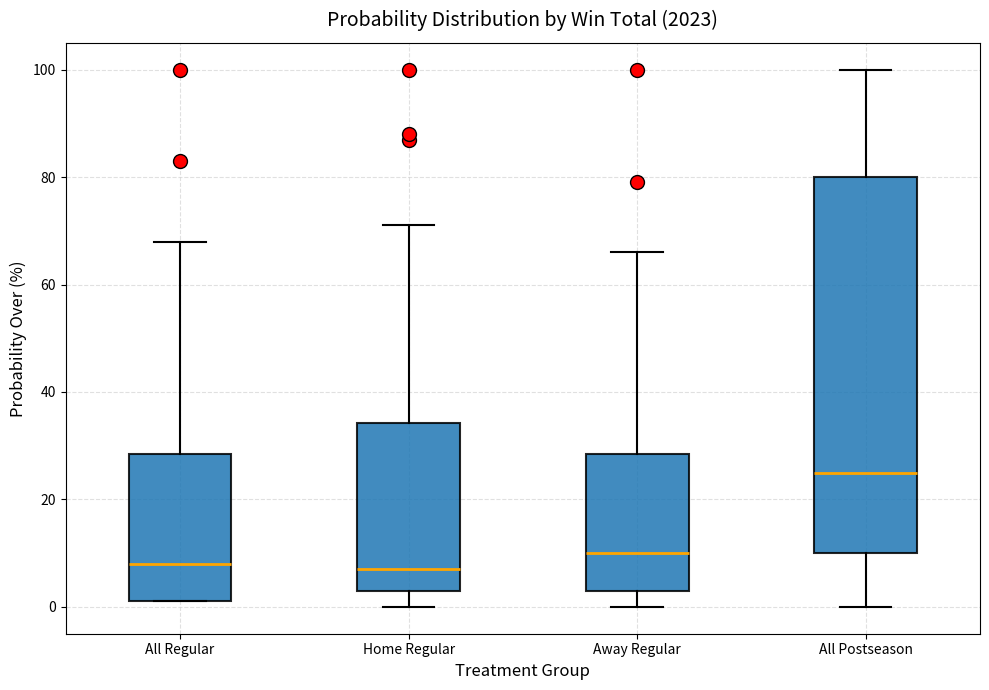

Reading left to right, read every box against the y-axis: the position of its median line, the range the box covers, and the ends of its whiskers. The values are not printed on the chart, so give them approximately, as read against the axis.

All Regular: median 8, box 2 to 28, whiskers 2 to 68
Home Regular: median 8, box 4 to 34, whiskers 0 to 72
Away Regular: median 10, box 4 to 28, whiskers 0 to 66
All Postseason: median 26, box 10 to 80, whiskers 0 to 100